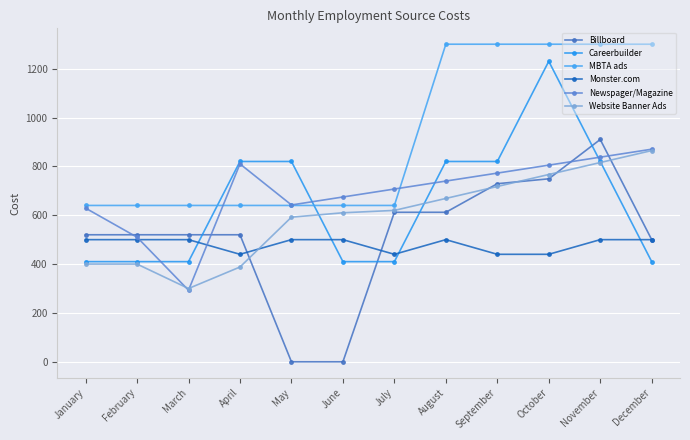

Count the number of categories in the chart.

12